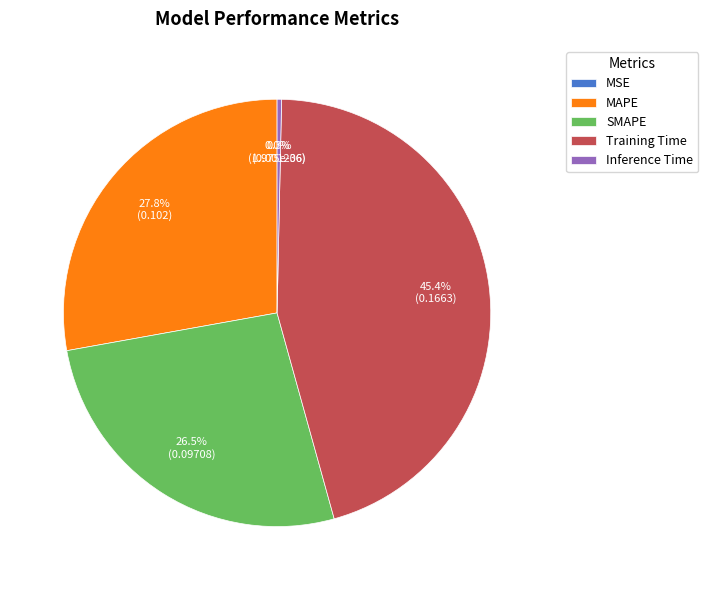

Do Inference Time and SMAPE together represent more than half of the pie?

No